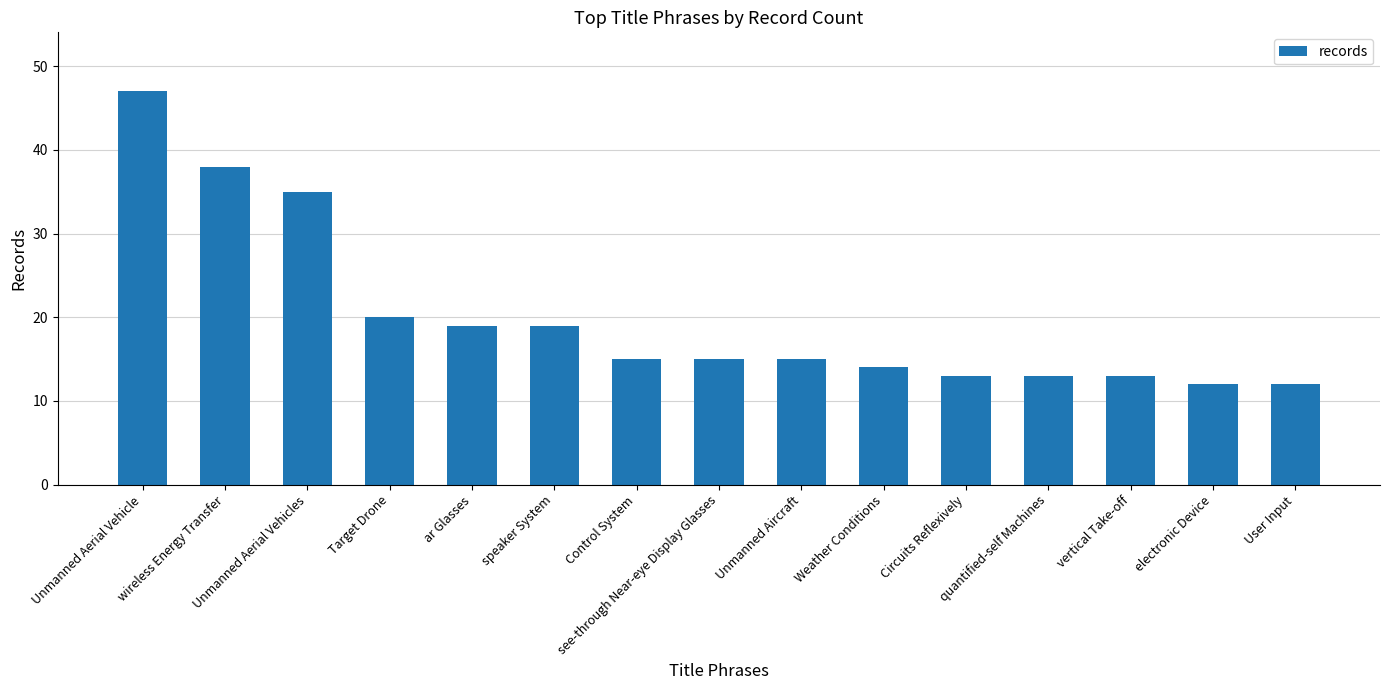

At which category does the chart reach its peak across all series?

Unmanned Aerial Vehicle